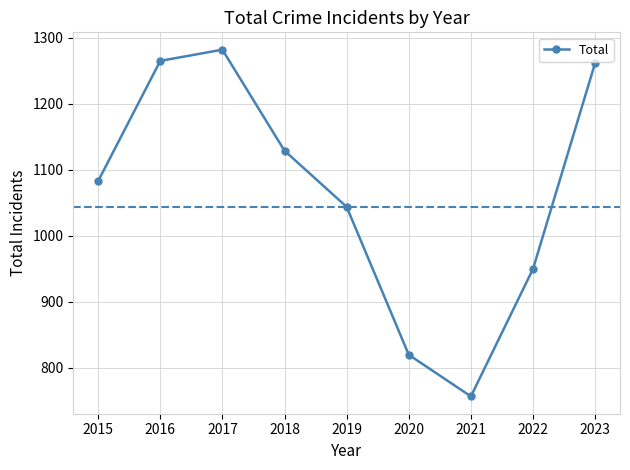

The value at 2017 is 1282. True or false?

True